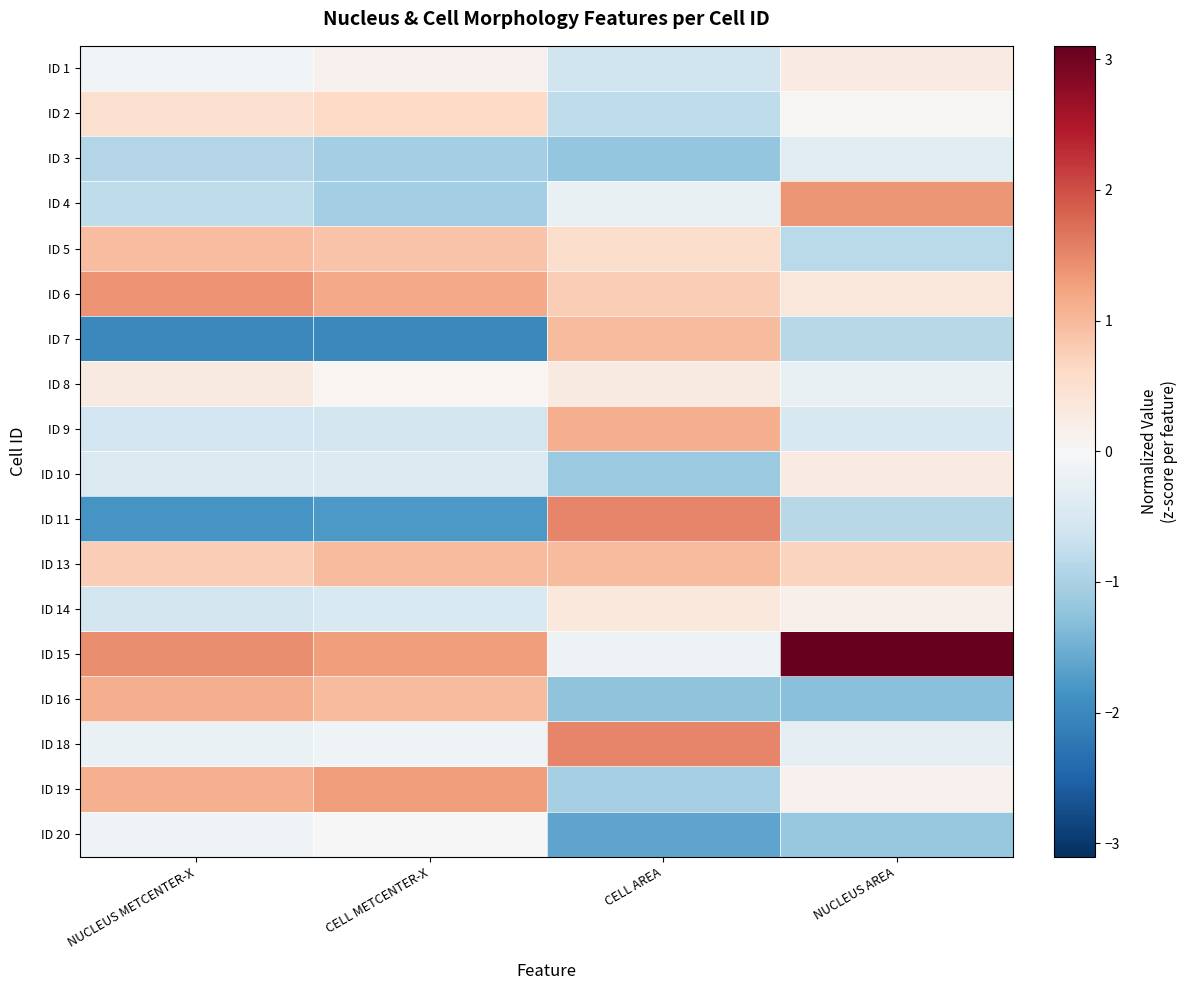

At which category does the chart reach its minimum across all series?

NUCLEUS METCENTER-X